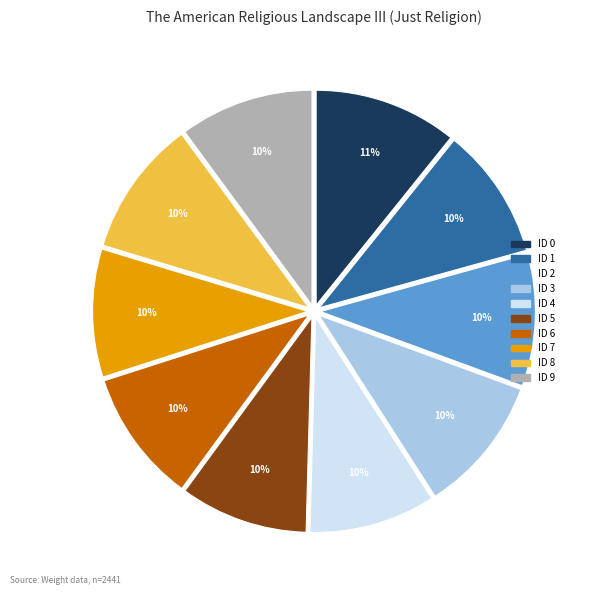

To the nearest percent, what is the difference between the largest and smallest slice percentages?

1%